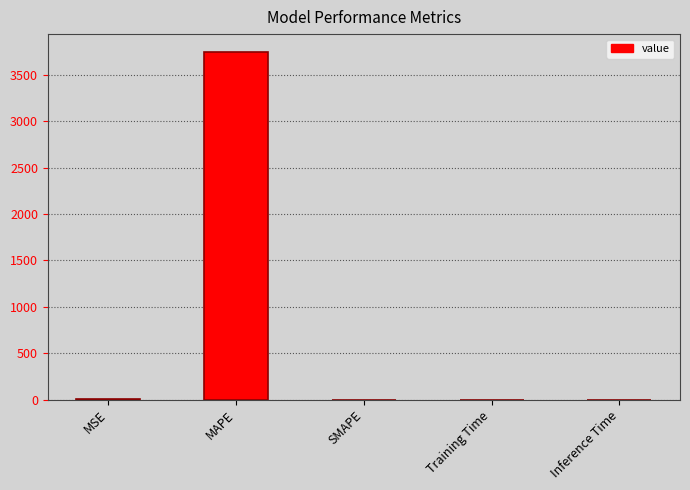

True or false: the data shows 1763.8 at SMAPE.

False